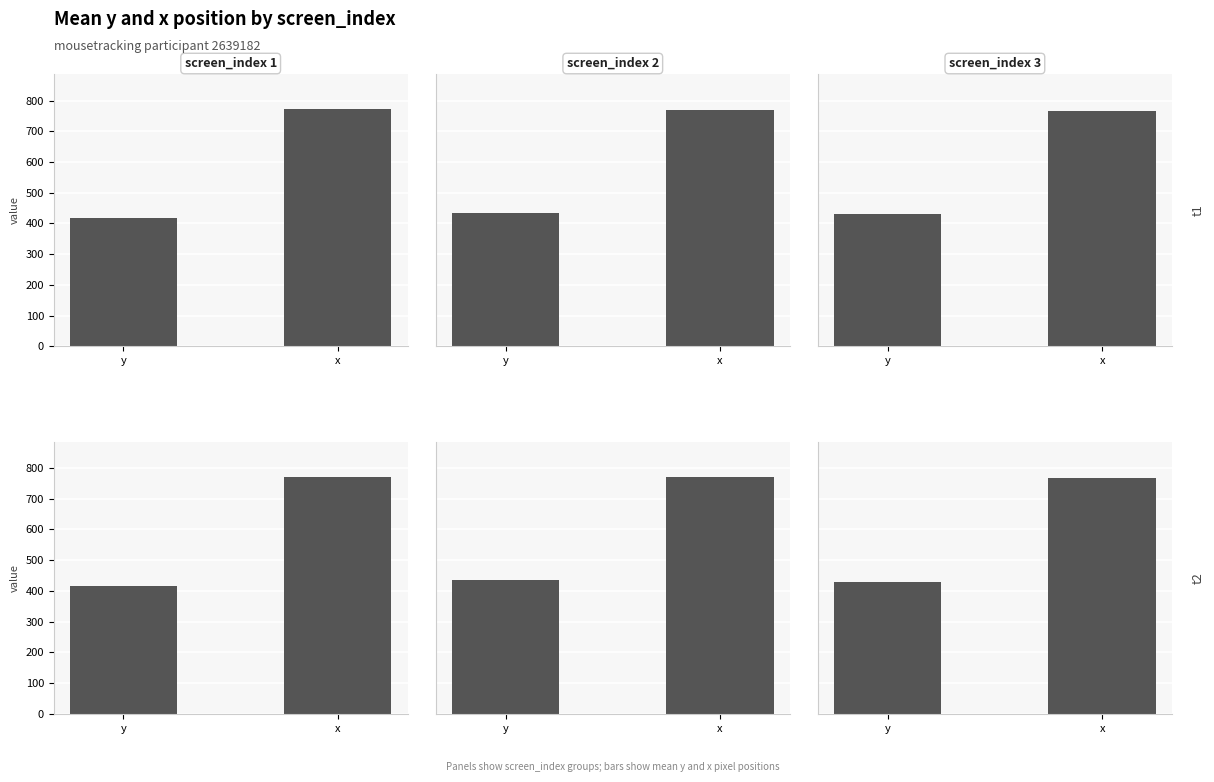

What is the average value of the screen_index 2 series?

602